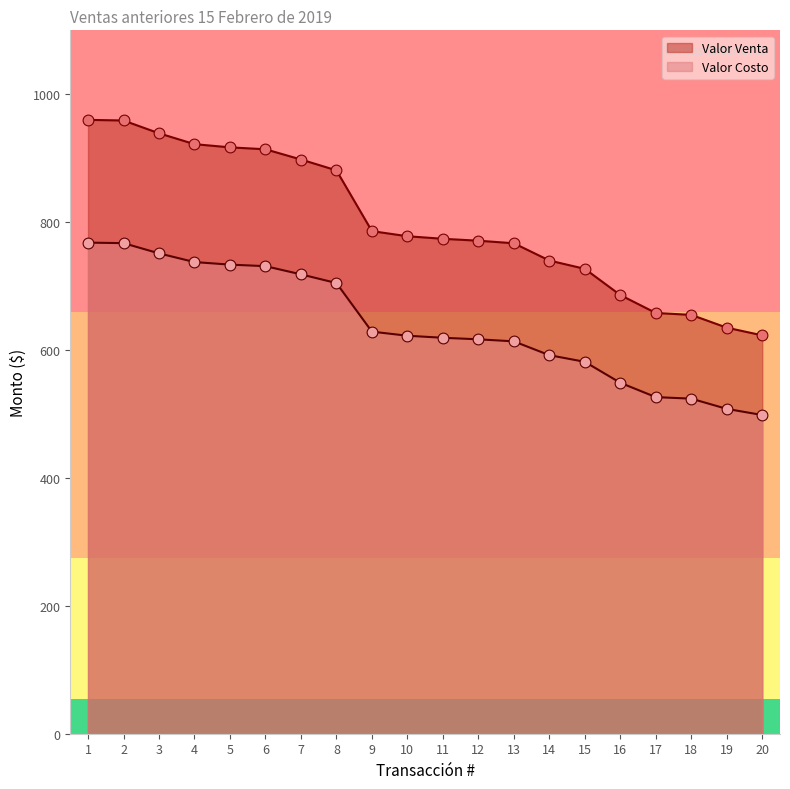

What are all the series names shown in the legend?

Valor Venta, Valor Costo